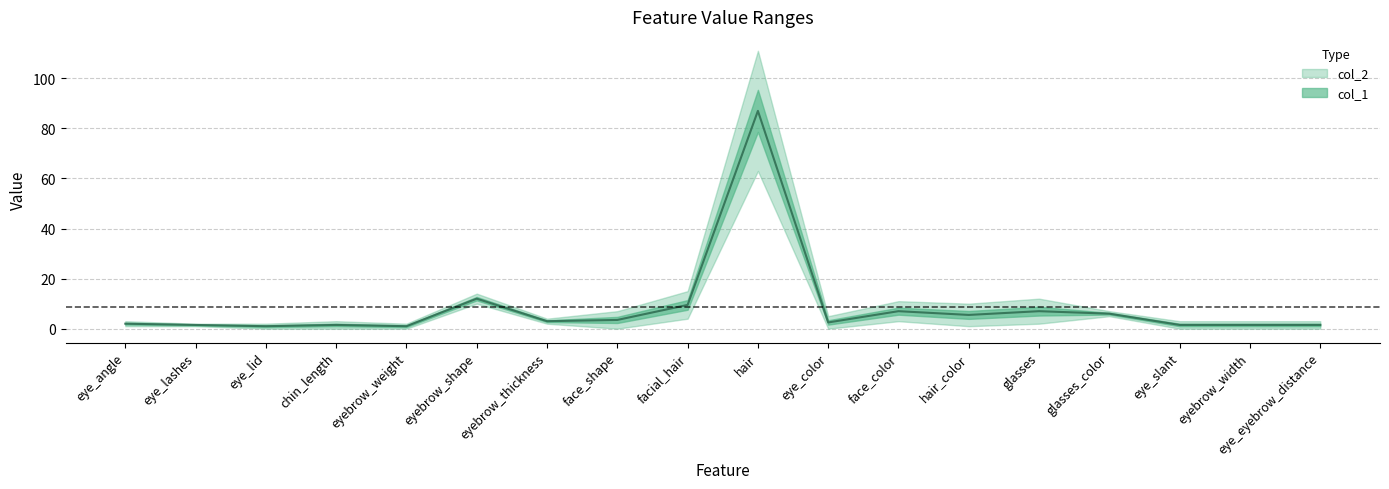

List the labels in order of value, smallest first.

eye_lid, eyebrow_weight, eye_lashes, chin_length, eye_slant, eyebrow_width, eye_eyebrow_distance, eye_angle, eye_color, eyebrow_thickness, face_shape, hair_color, glasses_color, face_color, glasses, facial_hair, eyebrow_shape, hair